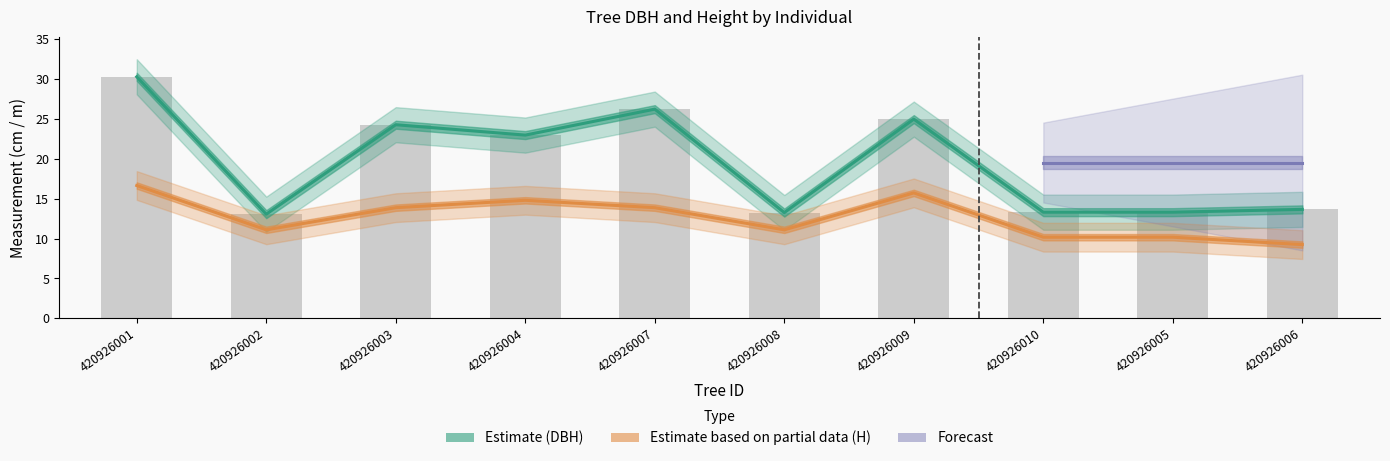

What is the label of the 2nd bar from the right?

420926005